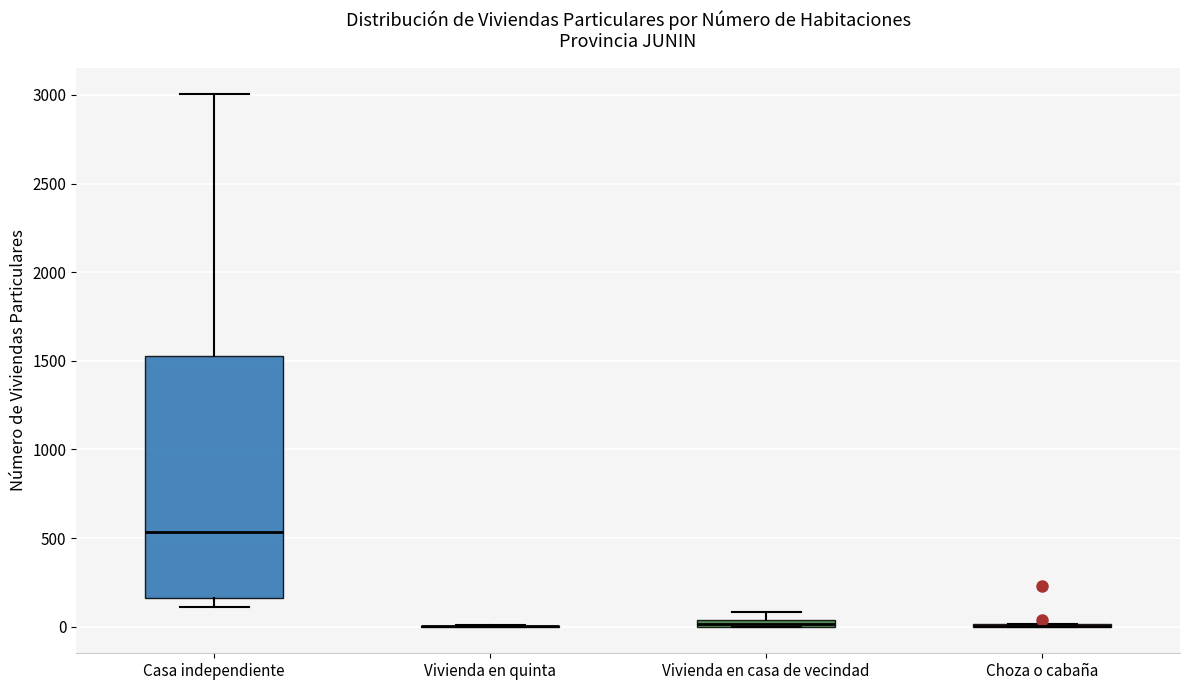

Which box is the tallest, from its lower edge to its upper edge?

Casa independiente